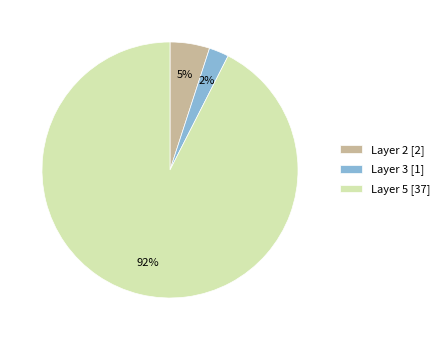

How many segments does this pie chart have?

3